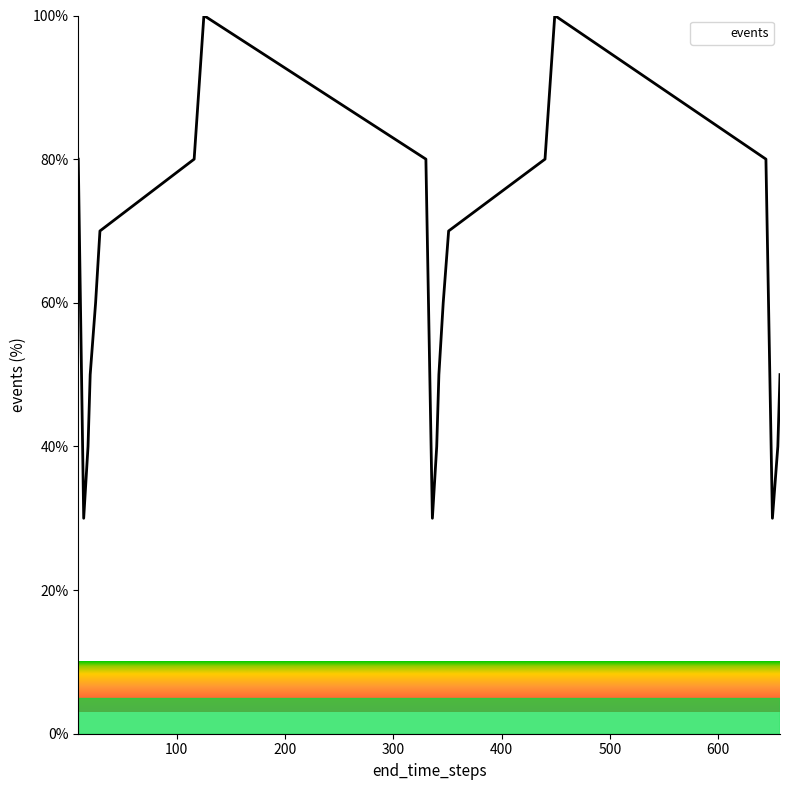

What is the difference between the maximum and minimum values?

70